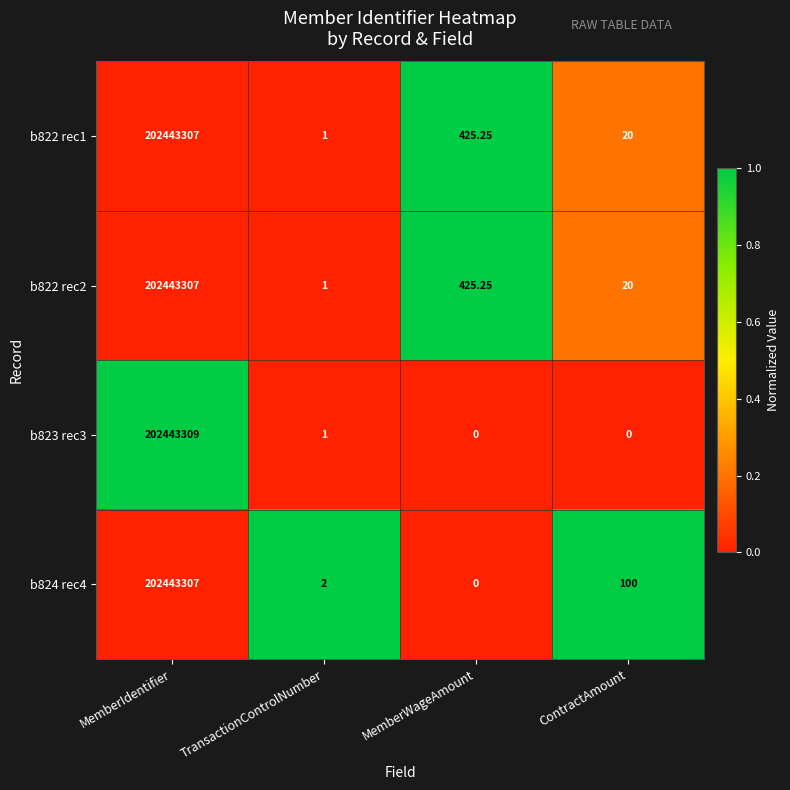

List the labels in order of b822 rec1 value, smallest first.

TransactionControlNumber, ContractAmount, MemberWageAmount, MemberIdentifier